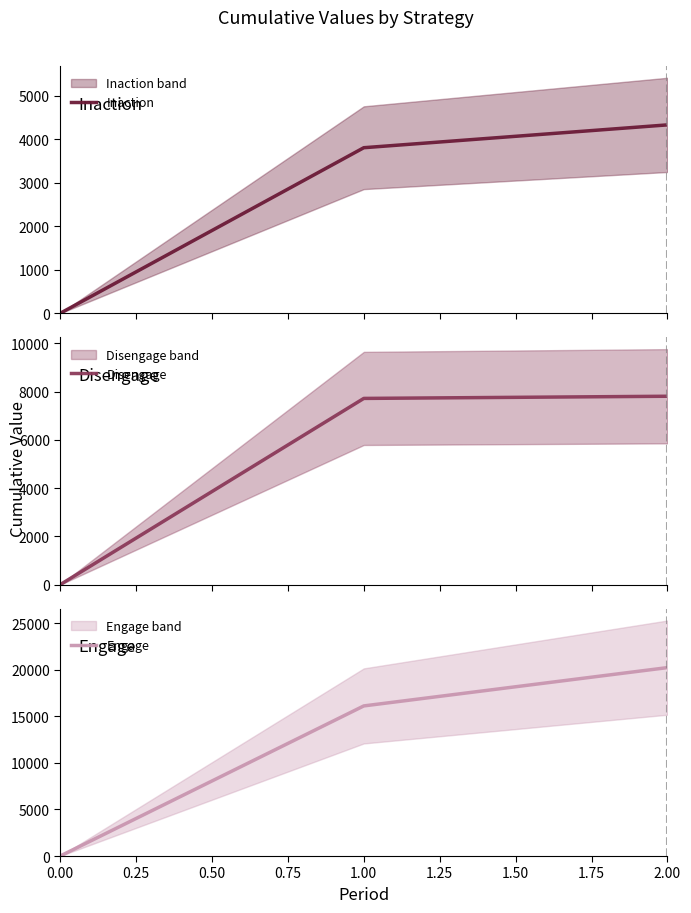

The Engage series shows -7505 at 0.00. True or false?

False